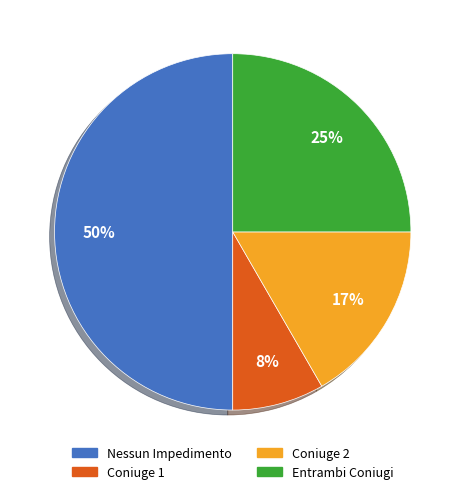

The Nessun Impedimento slice represents 14% of the pie. True or false?

False